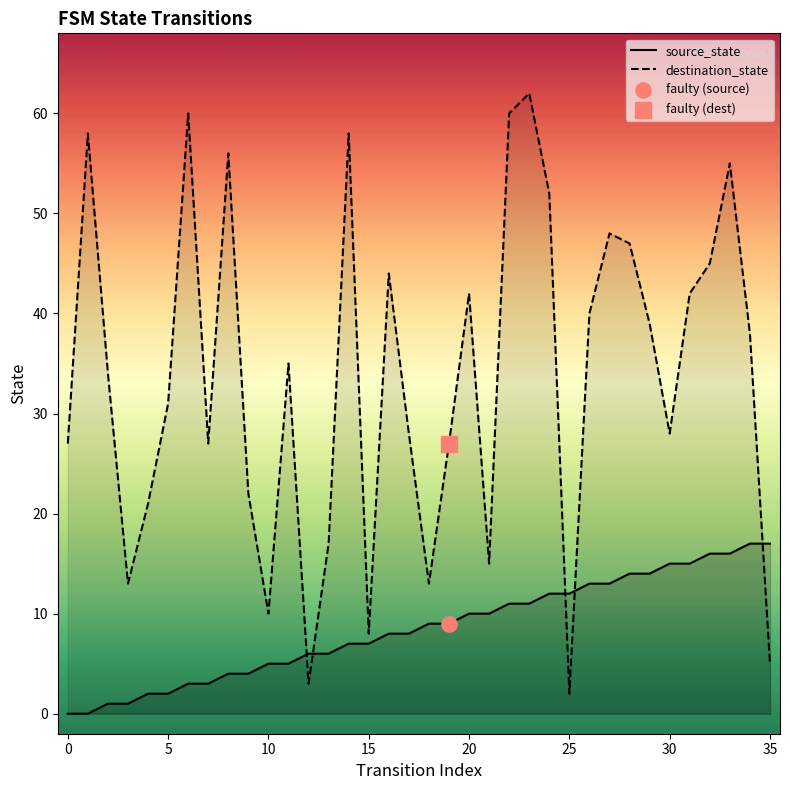

Which series has the widest spread of Y values?

destination_state